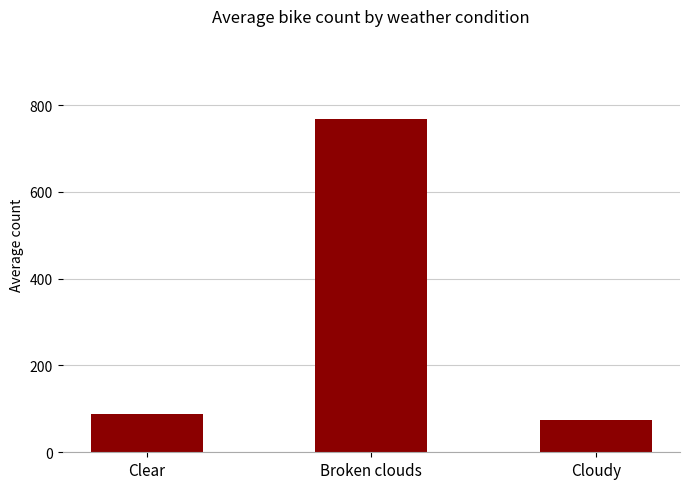

Reading left to right, what are all the values shown in this chart?

87.4	767.7	73.7